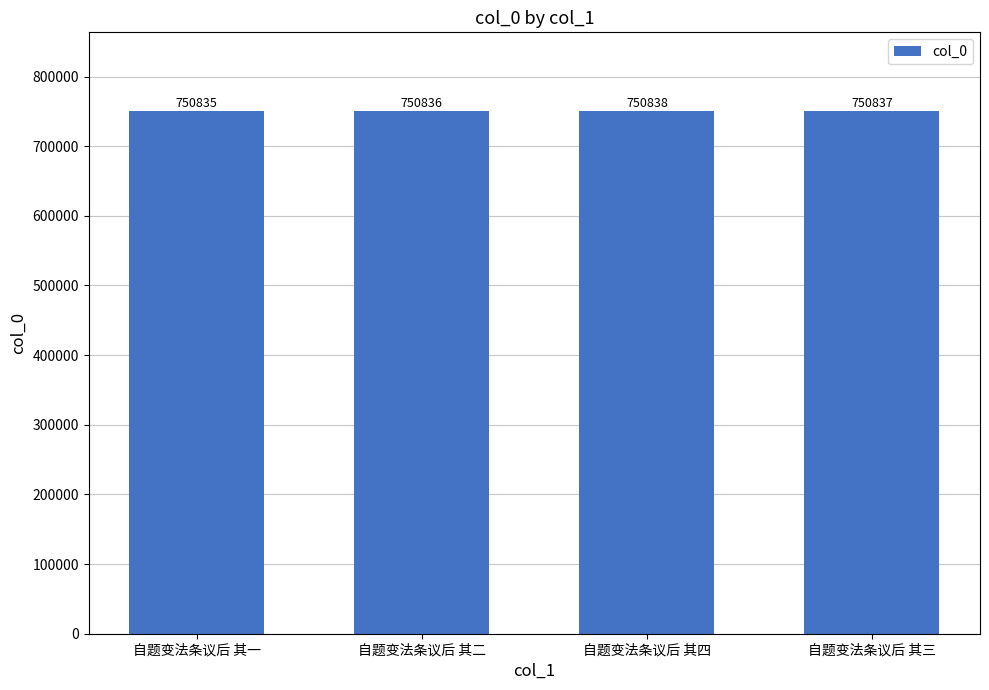

True or false: the data shows 750836 at 自题变法条议后 其二.

True